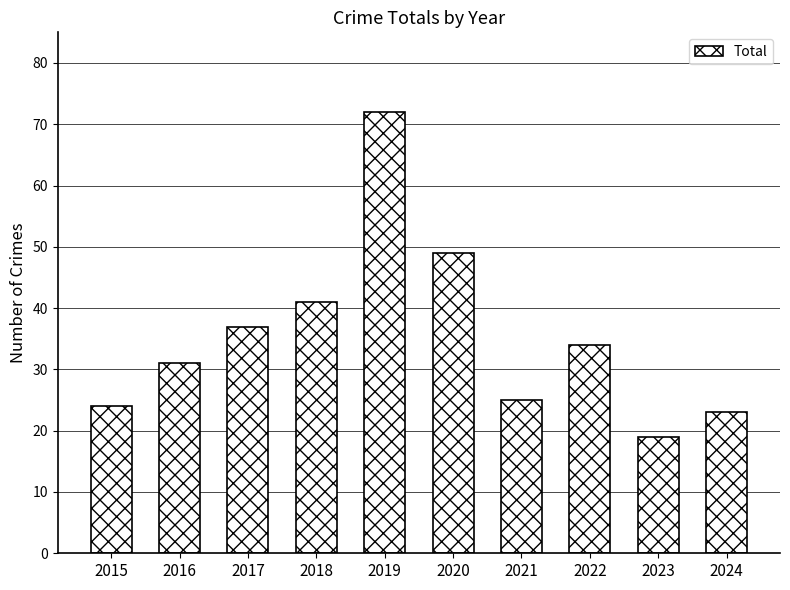

The chart shows a value of 11 at 2017. True or false?

False